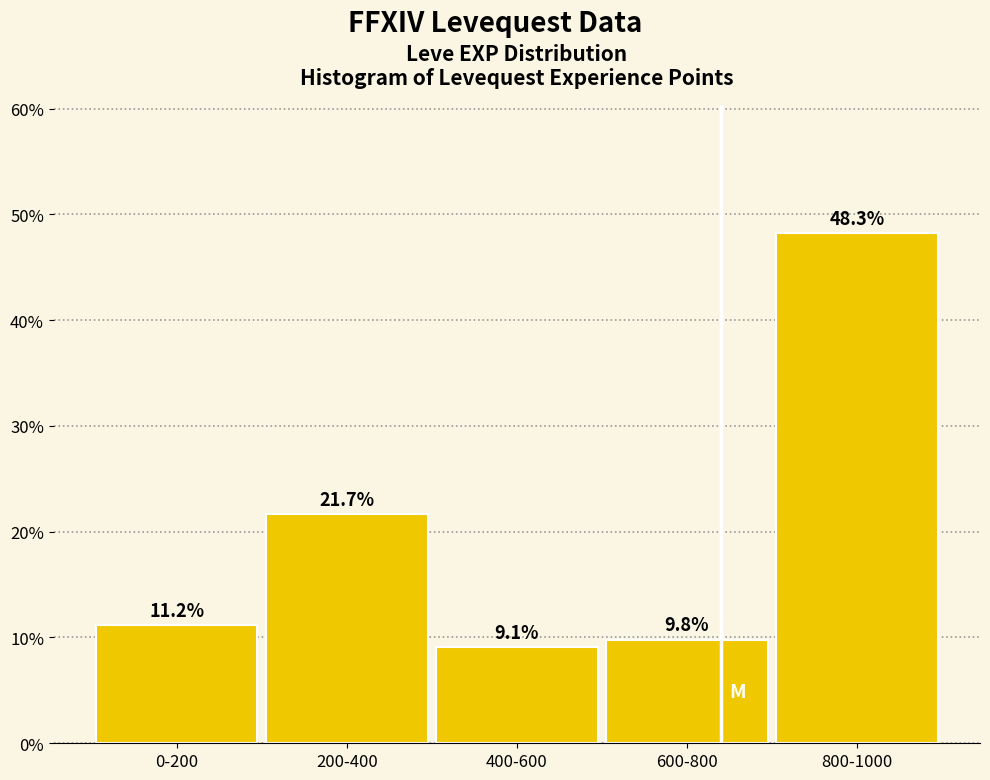

Reading right to left, what are all the values shown in this chart?

48.3	9.8	9.1	21.7	11.2